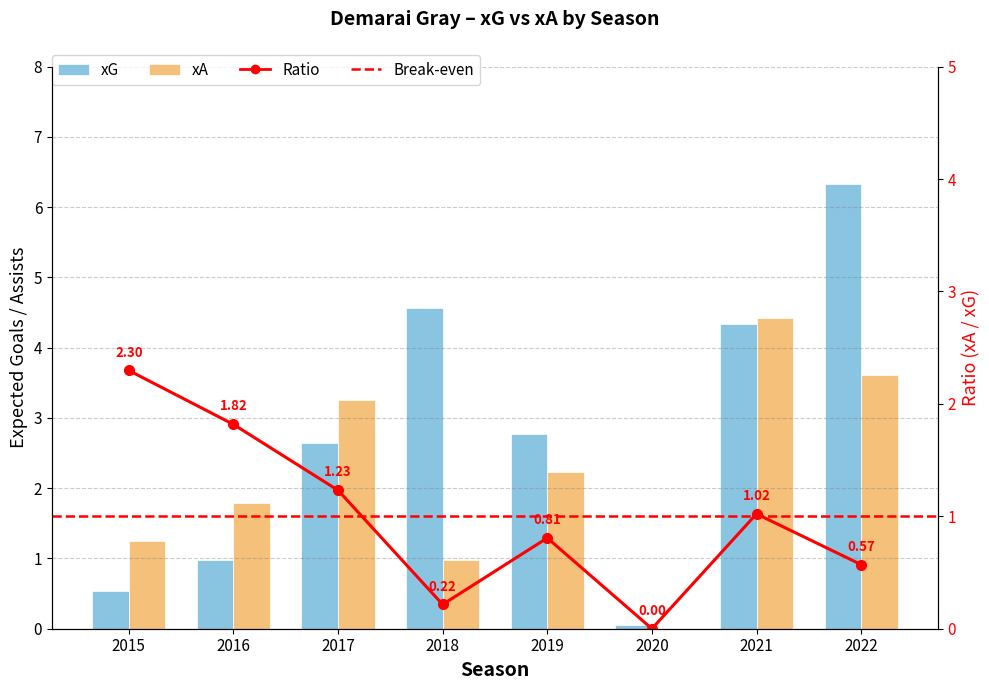

What is the difference between the maximum and minimum values in the xA series?

4.4